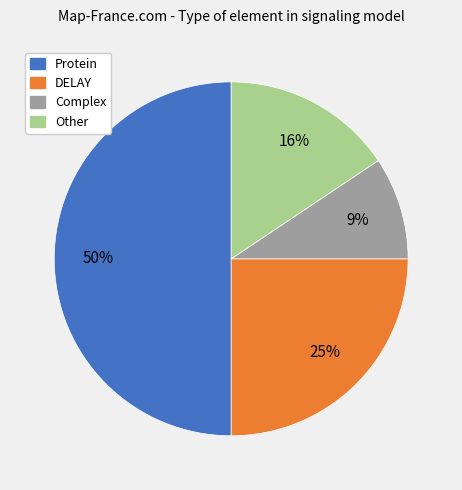

Does Other represent more than half of the total?

No